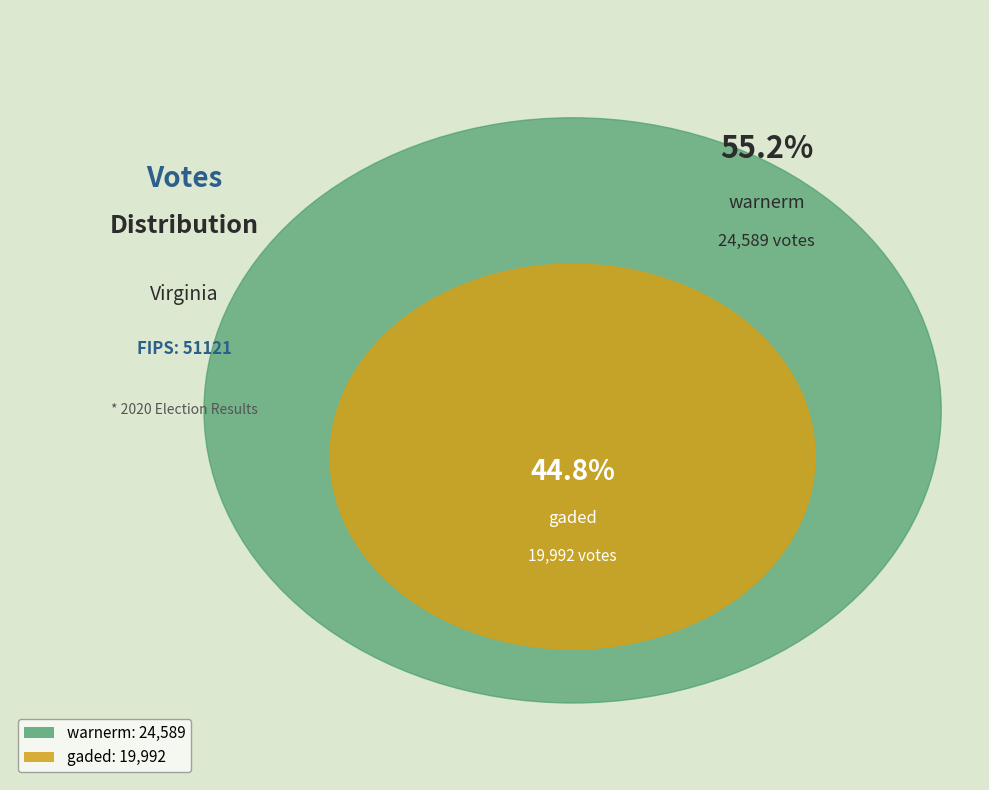

Rank the categories by value from lowest to highest.

gaded, warnerm